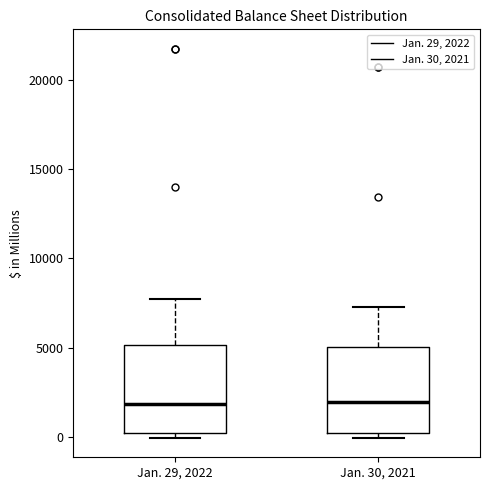

Reading left to right, transcribe this box plot: for each box, give where its median line is, the range the box spans, and where its two whiskers end, as read against the y-axis. The values are not printed on the chart, so give them approximately, as read against the axis.

Jan. 29, 2022: median 2000, box 500 to 5000, whiskers 0 to 7500
Jan. 30, 2021: median 2000, box 0 to 5000, whiskers 0 (just below the box's lower edge) to 7500